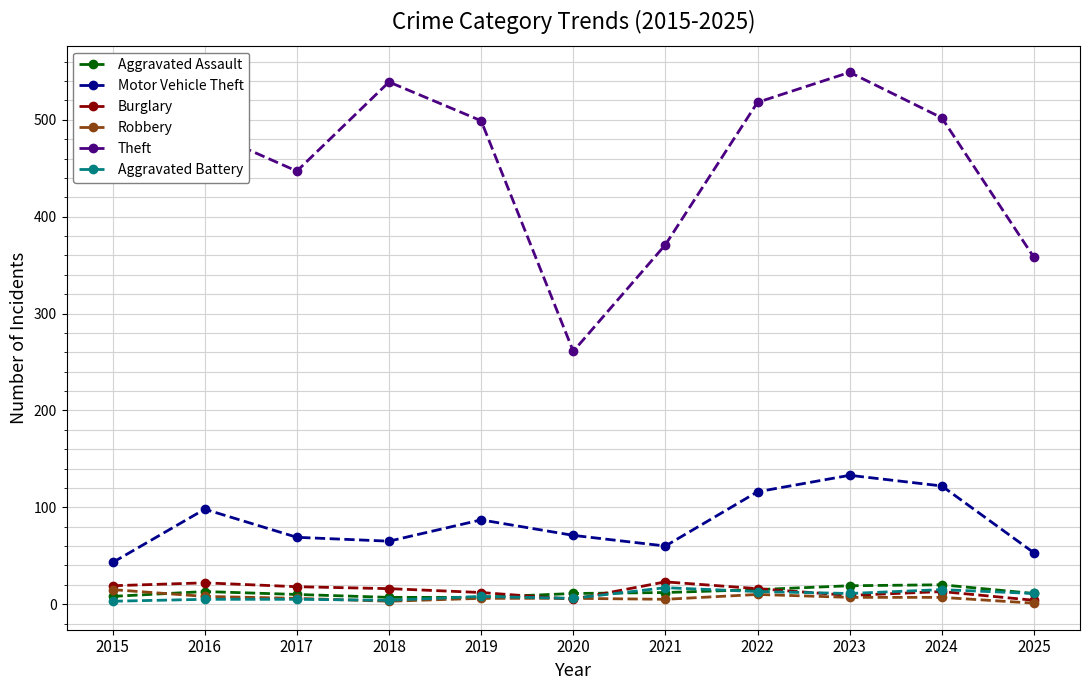

What is the value of the Motor Vehicle Theft point at the 8th from the left?

116